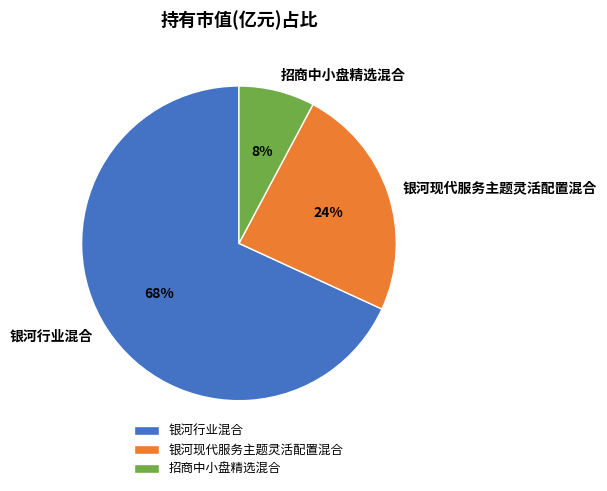

Count the number of slices in the pie.

3